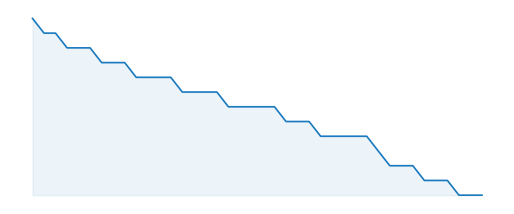

Reading right to left, what are all the values shown in this chart?

64	64	64	65	65	65	66	66	66	67	68	68	68	68	68	69	69	69	70	70	70	70	70	71	71	71	71	72	72	72	72	73	73	73	74	74	74	75	75	76